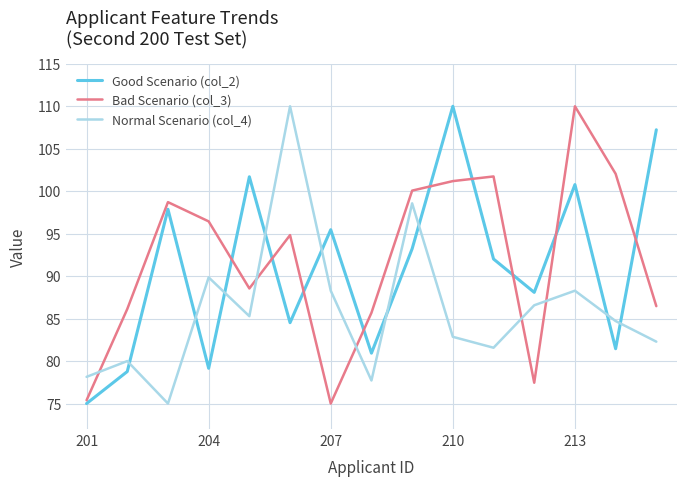

What is the difference between the maximum and minimum values in the Normal Scenario (col_4) series?

35.0